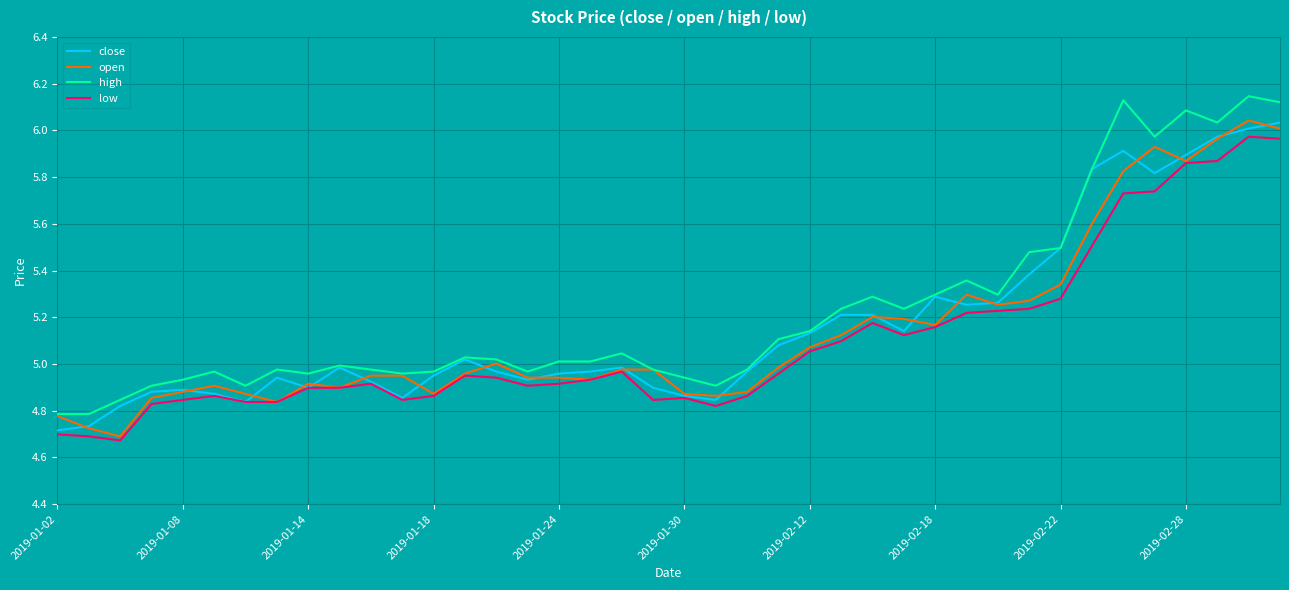

True or false: high and low cross at least once.

False